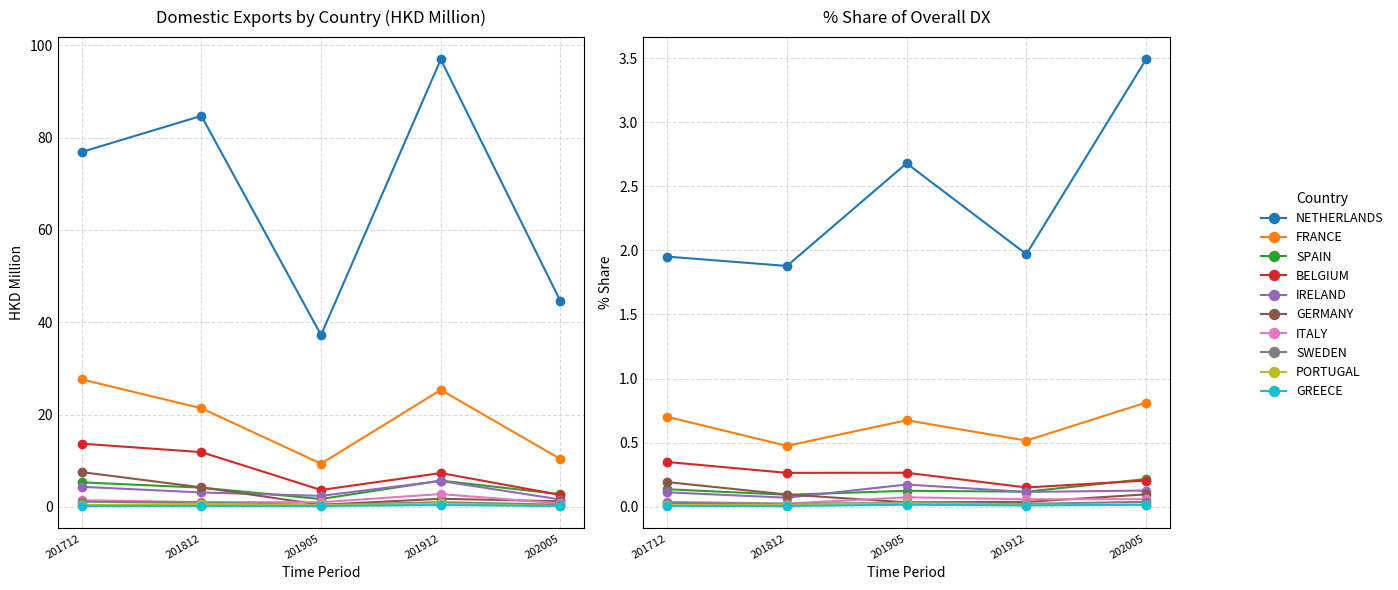

What is the smallest value displayed?

0.2